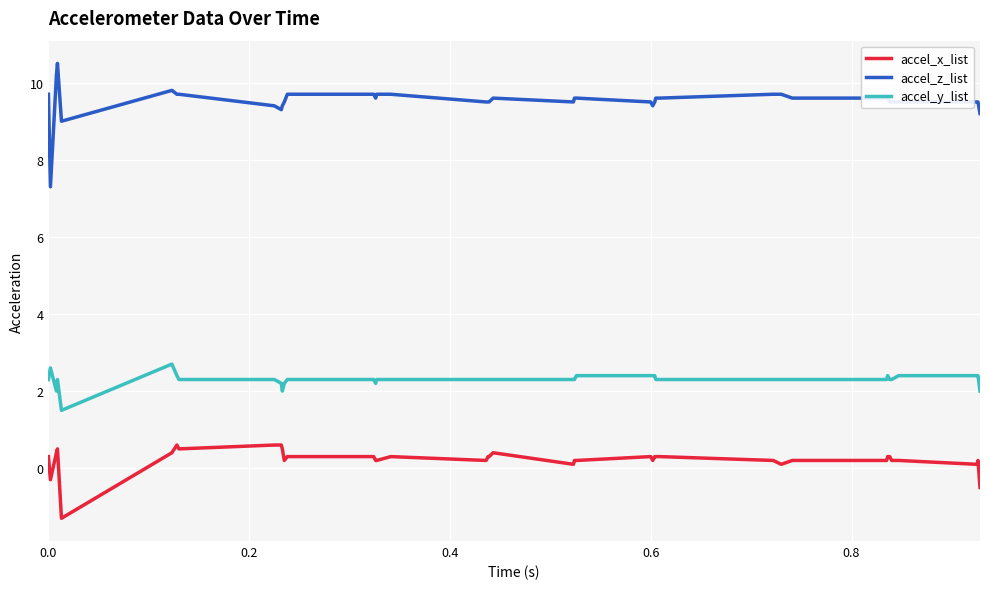

What is the minimum value for accel_z_list?

7.3